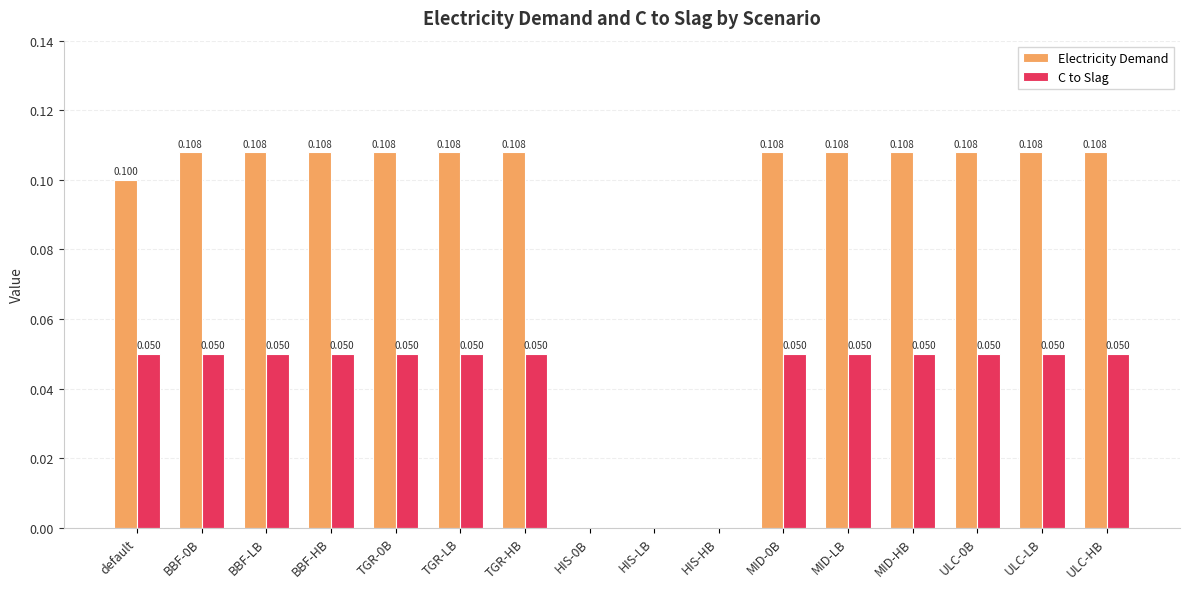

Are the bars horizontal?

No